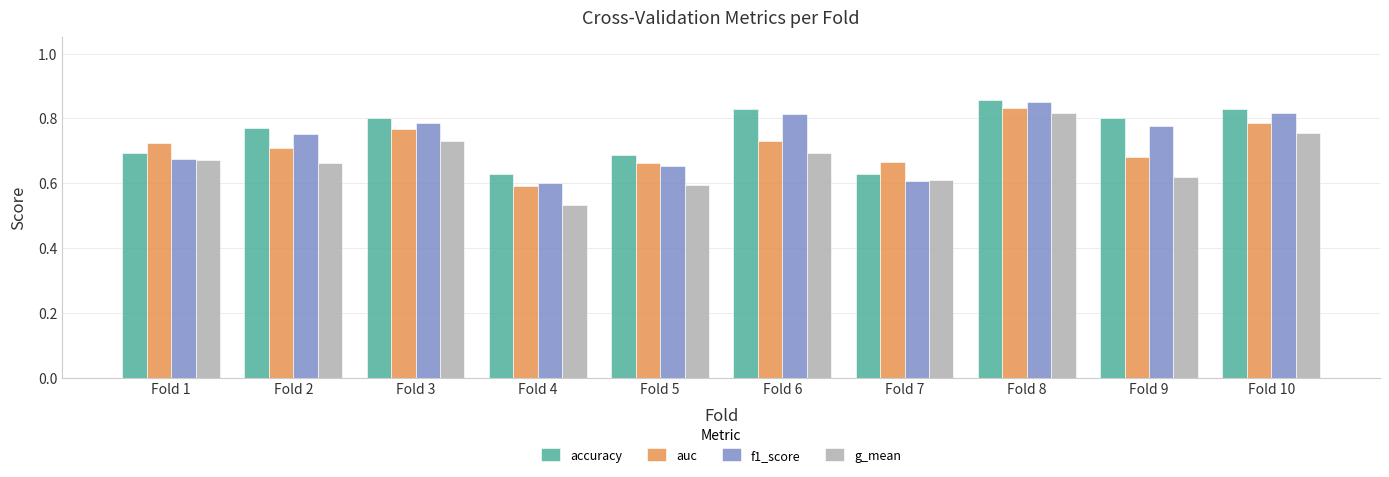

How many f1_score values are between 0 and 1?

10